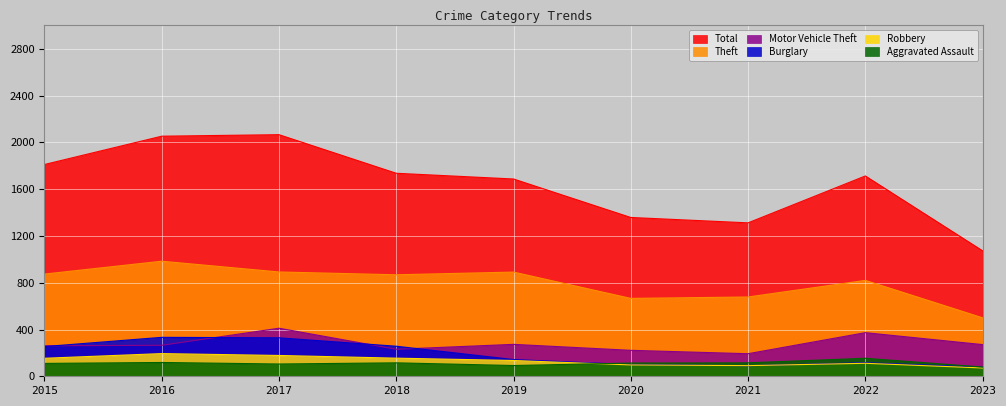

What is the total value across all series at 2016?

3947